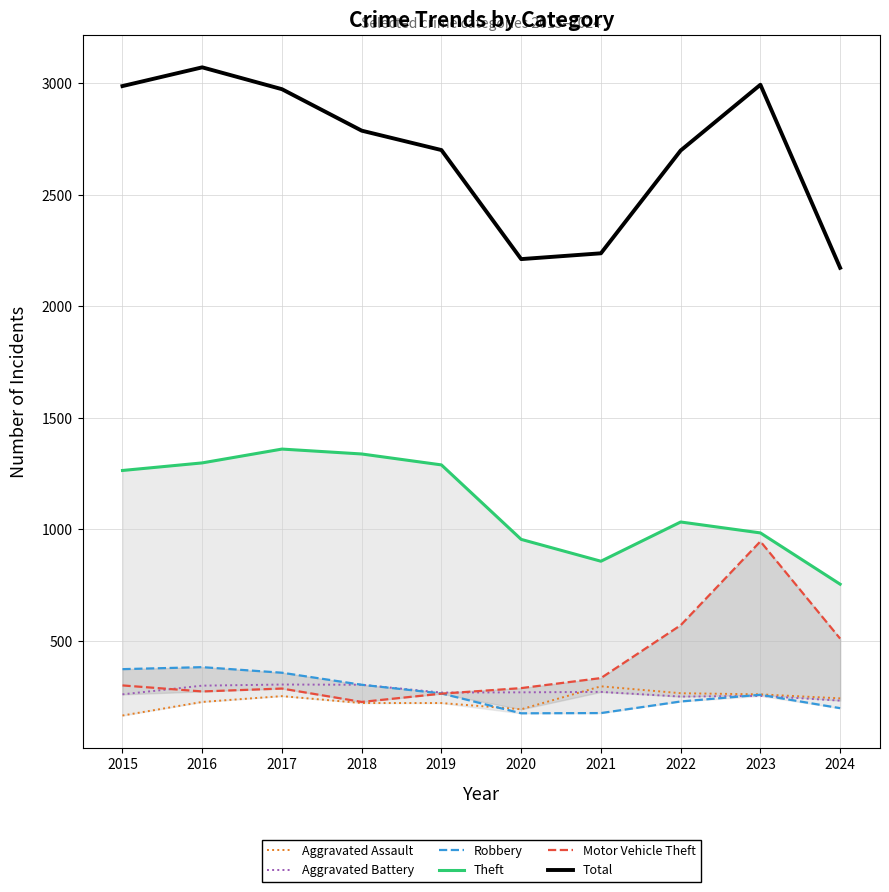

What are all the series names shown in the legend?

Aggravated Assault, Aggravated Battery, Robbery, Theft, Motor Vehicle Theft, Total